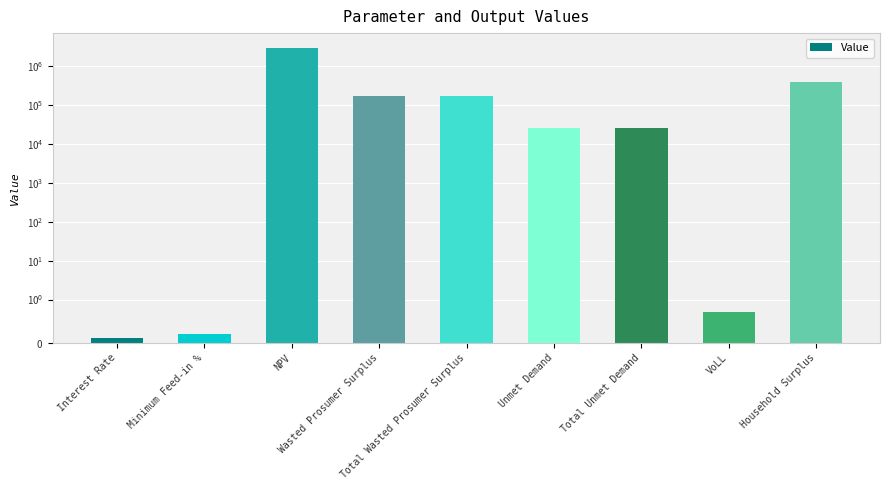

What is the maximum value shown in the chart?

2955477.9